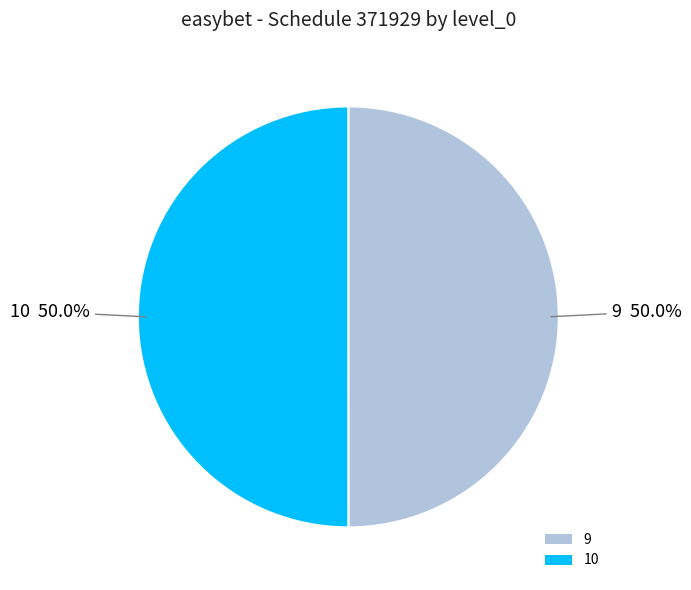

What percentage is NOT represented by 10?

50.0%